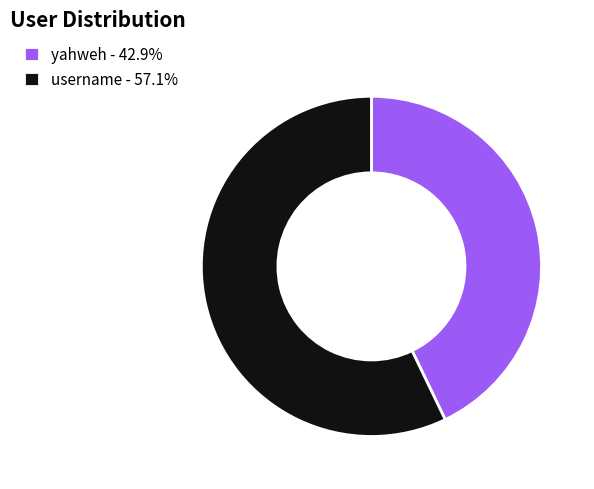

Is there a majority slice in this chart?

Yes